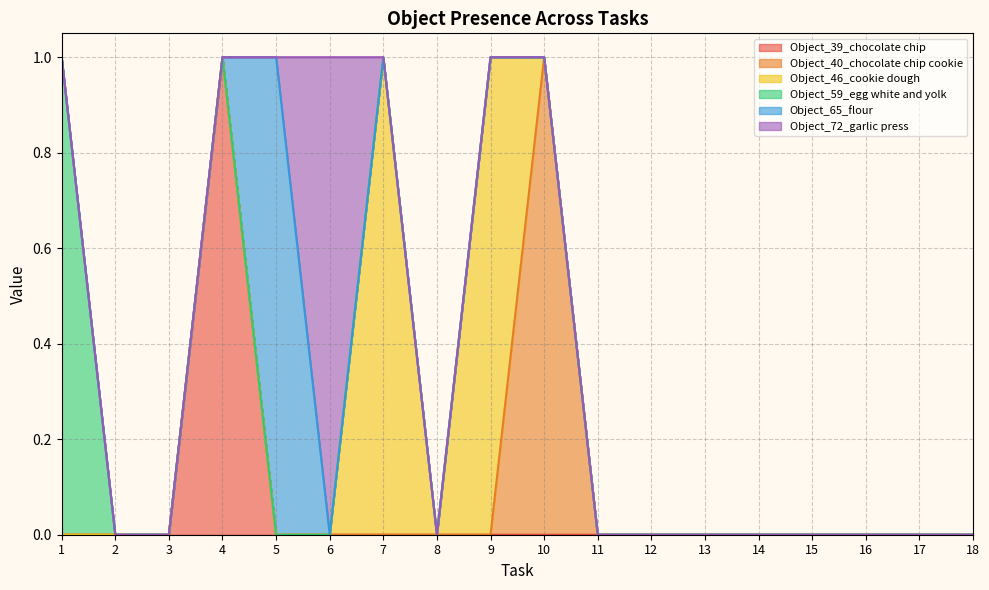

True or false: Object_40_chocolate chip cookie and Object_59_egg white and yolk intersect in this chart.

False